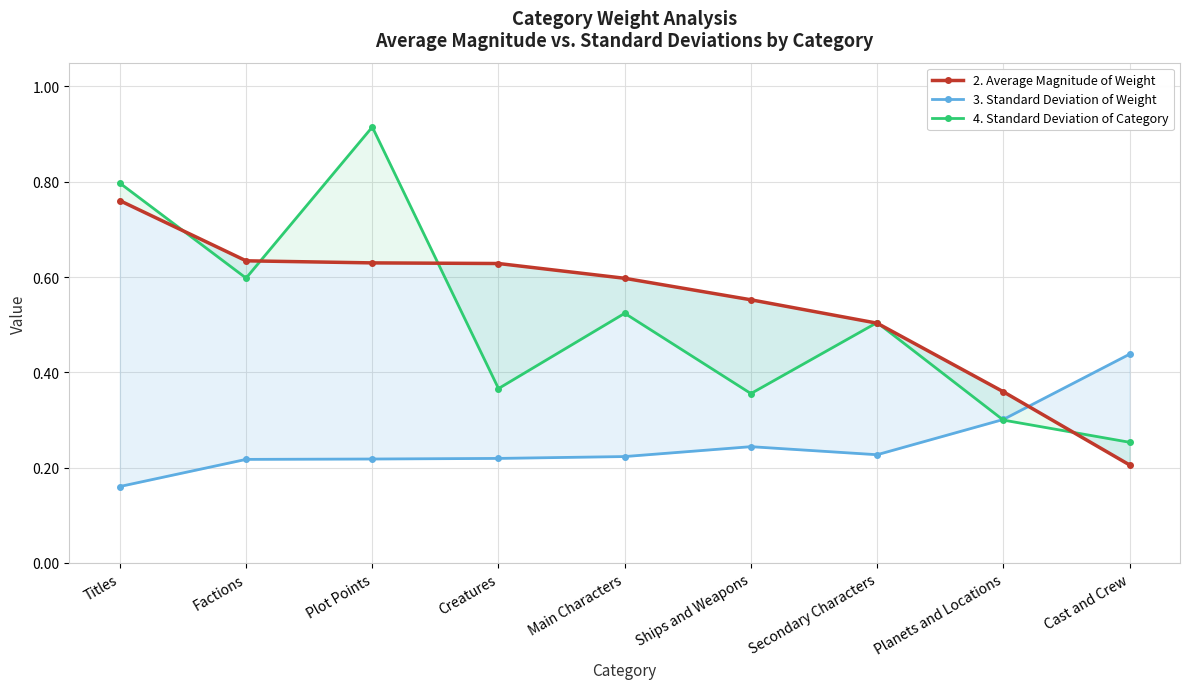

True or false: 2. Average Magnitude of Weight has more than 2 points higher than both neighbors.

False